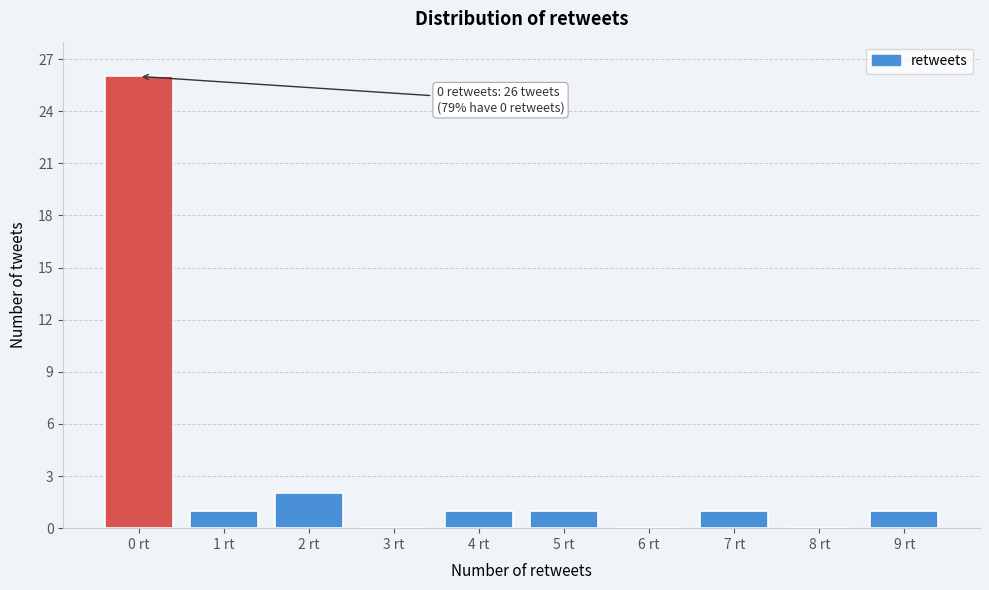

Reading right to left, transcribe all the data shown in this chart.

9 rt=1	8 rt=0	7 rt=1	6 rt=0	5 rt=1	4 rt=1	3 rt=0	2 rt=2	1 rt=1	0 rt=26